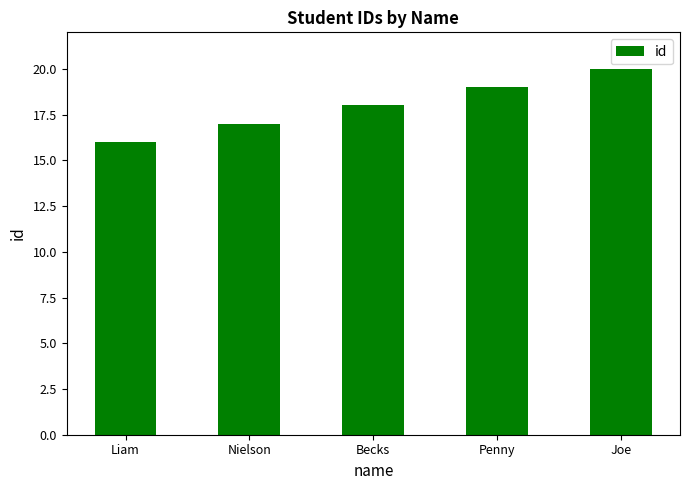

What is the value of the 5th bar from the left?

20